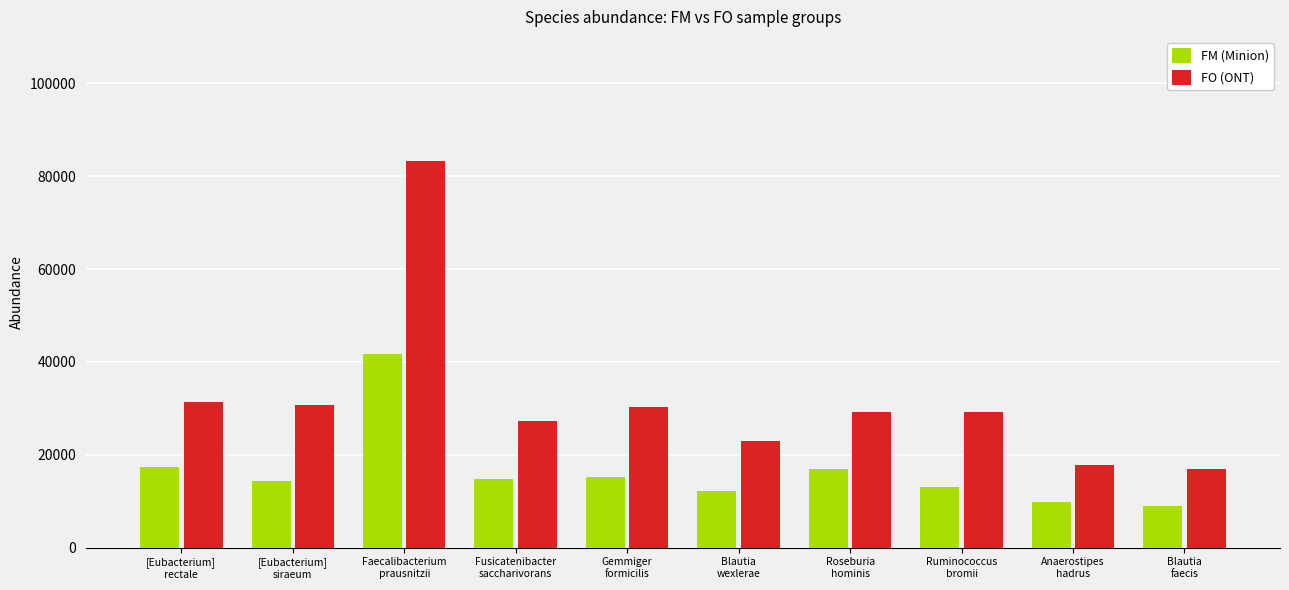

Which series has the widest spread of values?

FO (ONT)